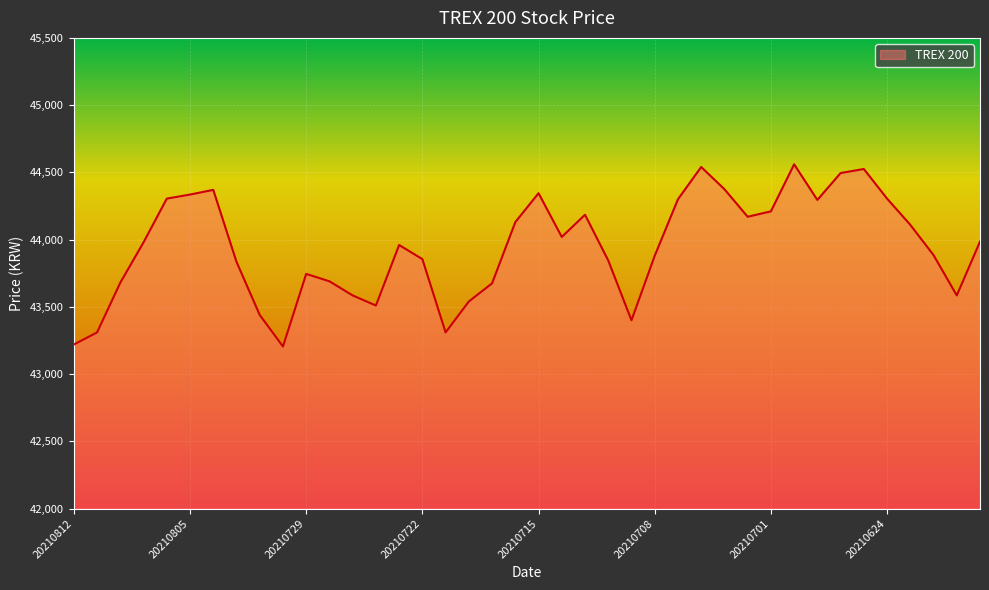

What is the smallest value displayed?

43205